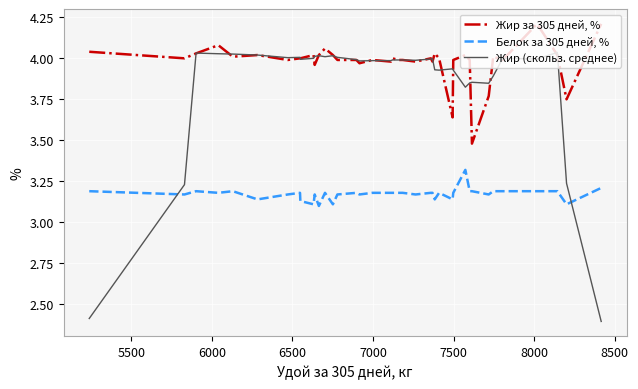

What is the sum of all Жир за 305 дней, % values?

159.2